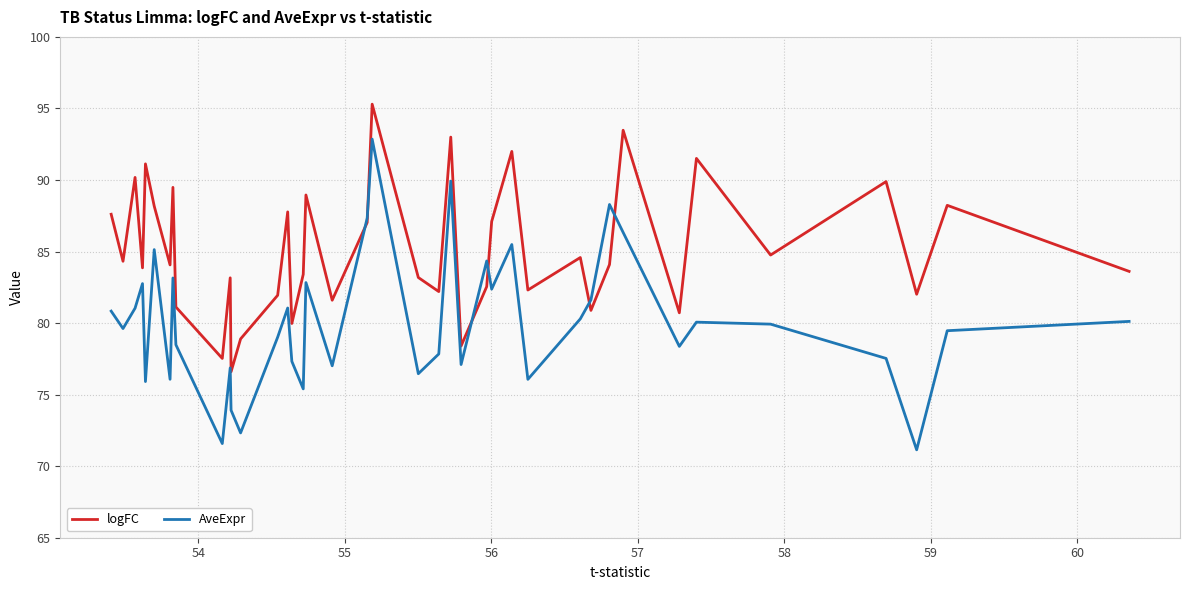

Which series ends up on top after the final intersection of AveExpr and logFC?

logFC